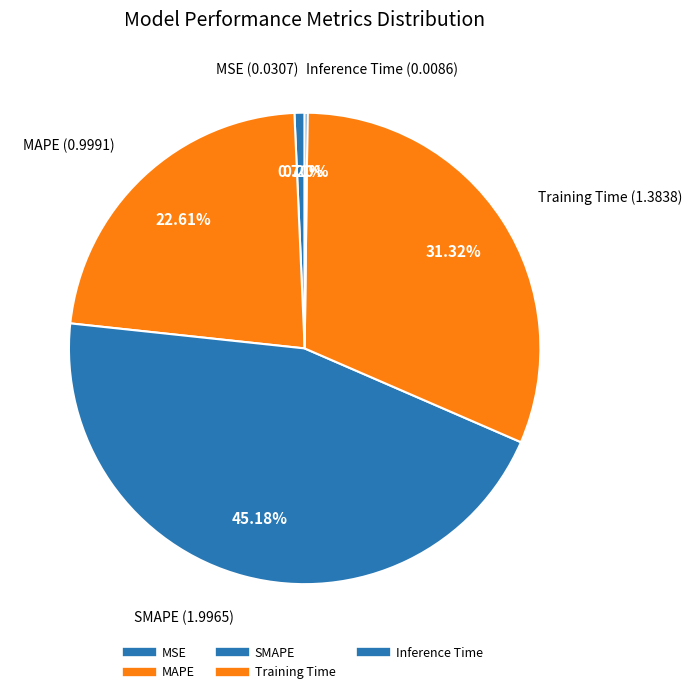

Count the number of slices in the pie.

5